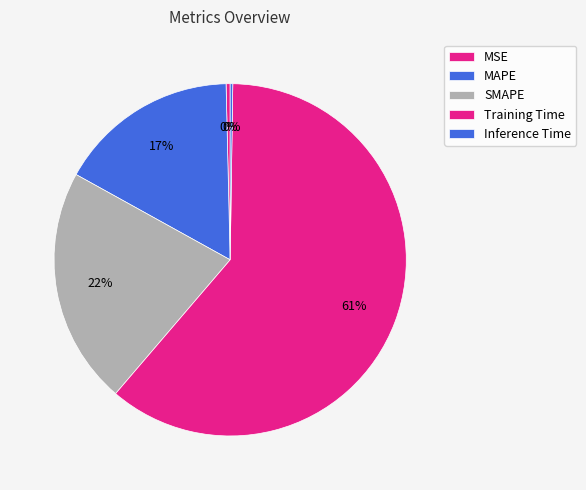

Rank the categories by value from lowest to highest.

Inference Time, MSE, MAPE, SMAPE, Training Time